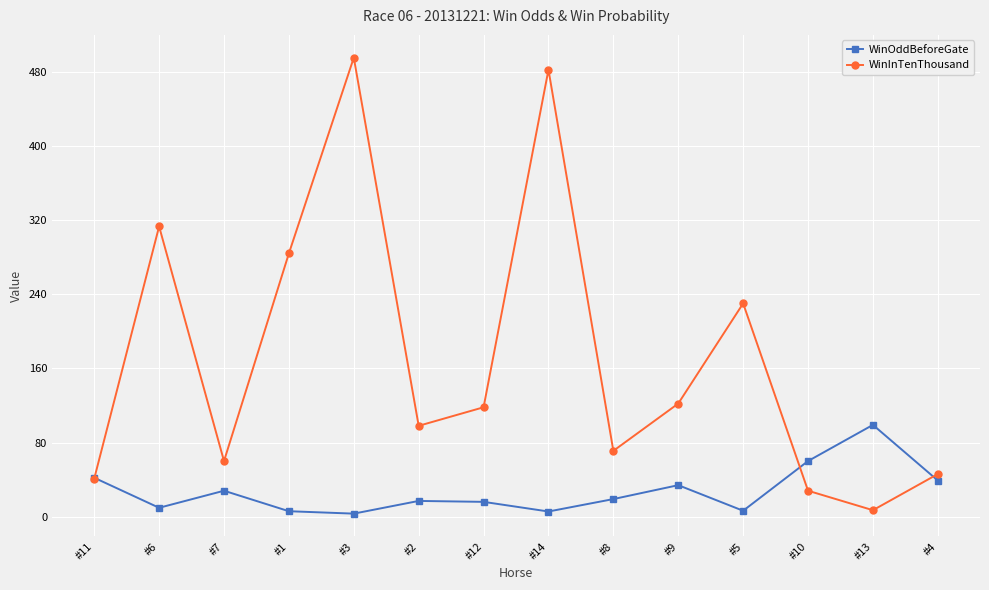

What is the average value of the WinOddBeforeGate series?

27.5